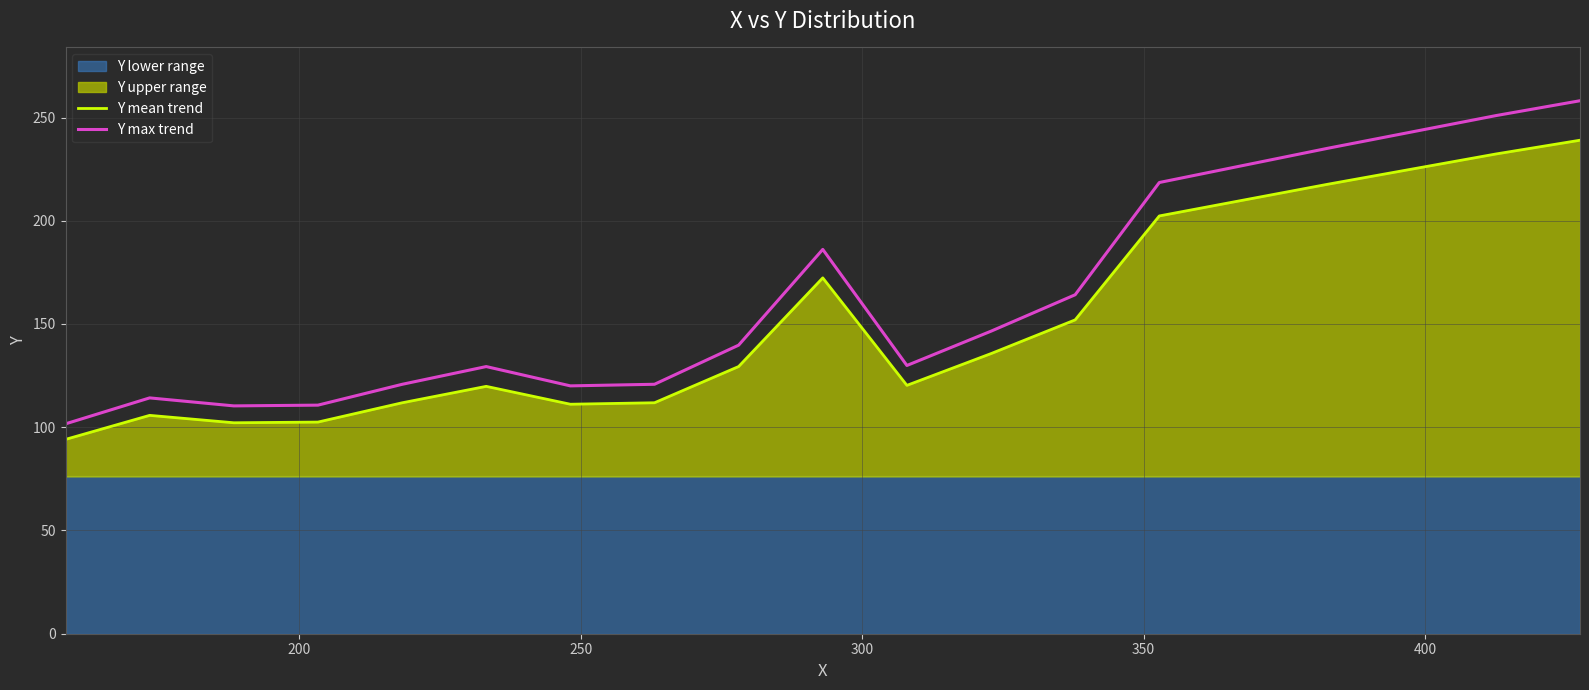

What is the difference between the maximum and second lowest values in the Y mean trend series?

136.8